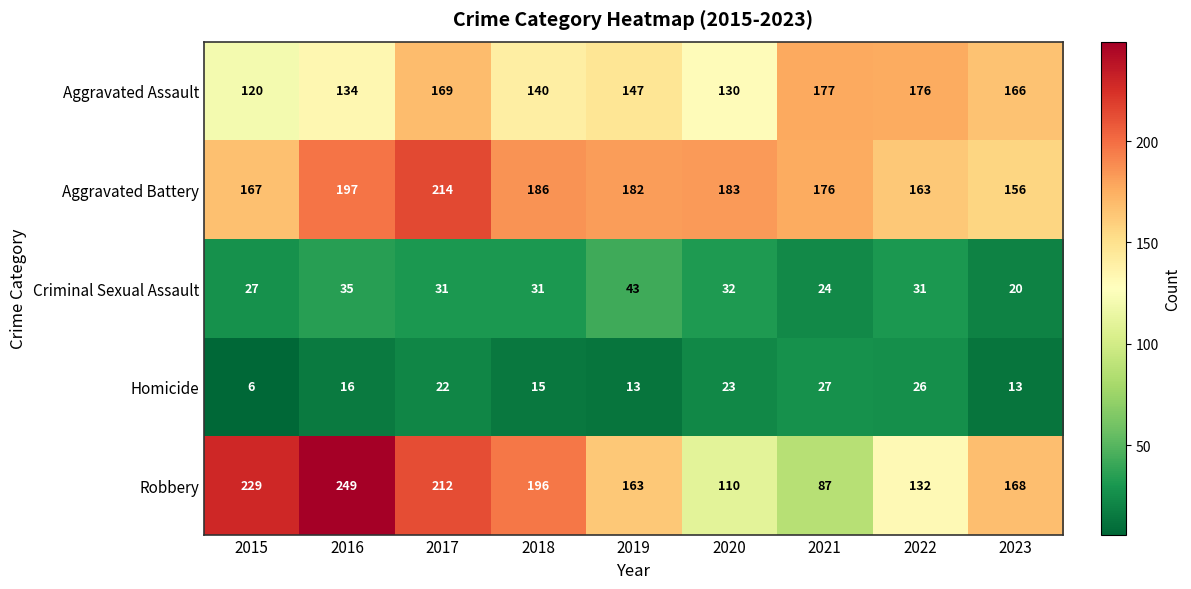

Is it true that Homicide equals 47 at 2021?

False